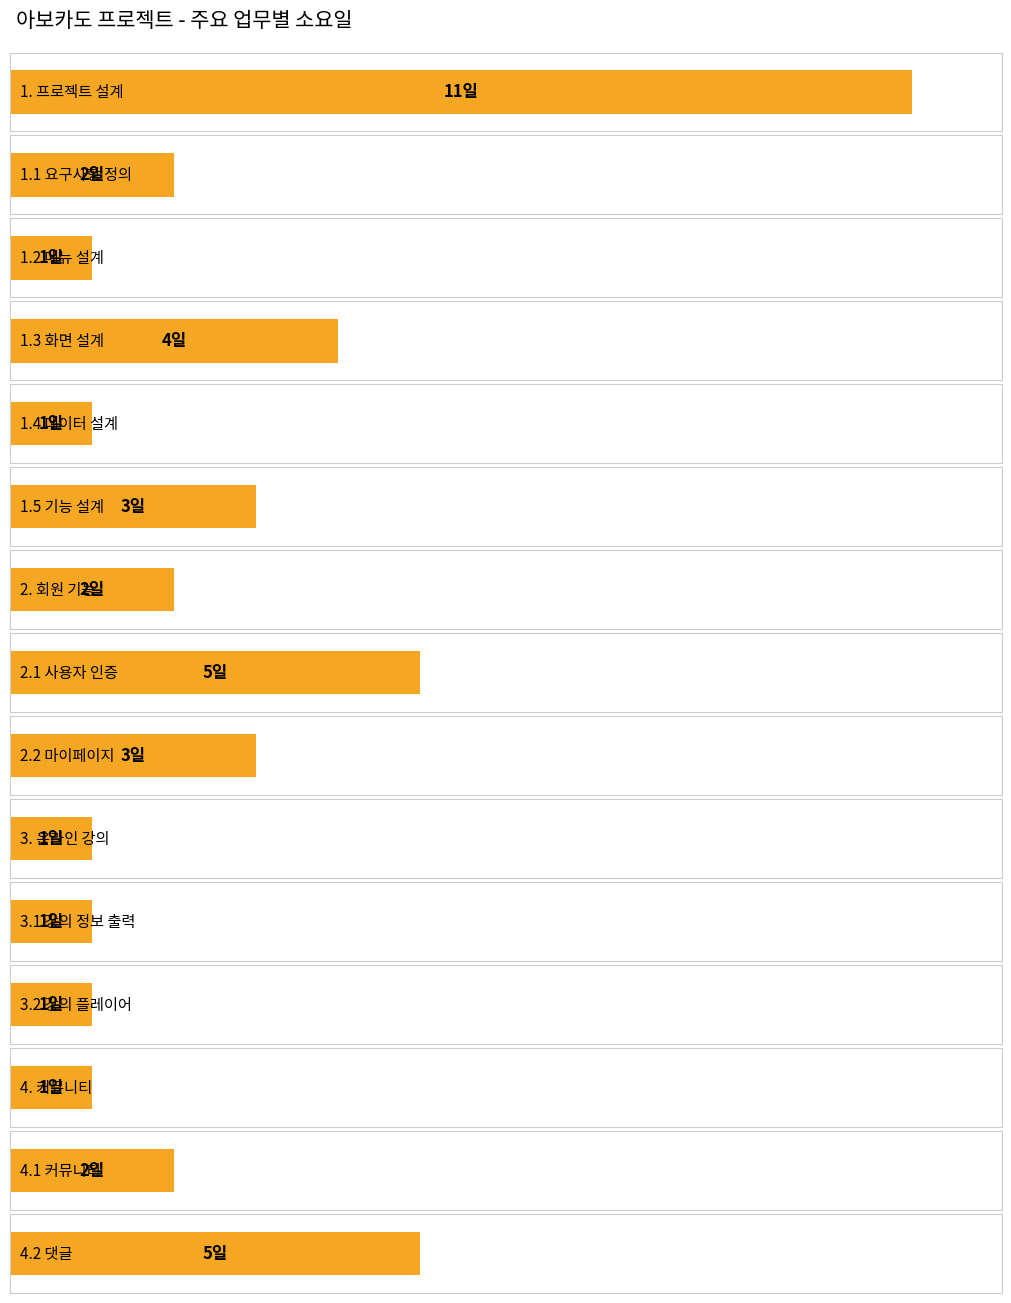

Where does the data first go above 2?

1. 프로젝트 설계